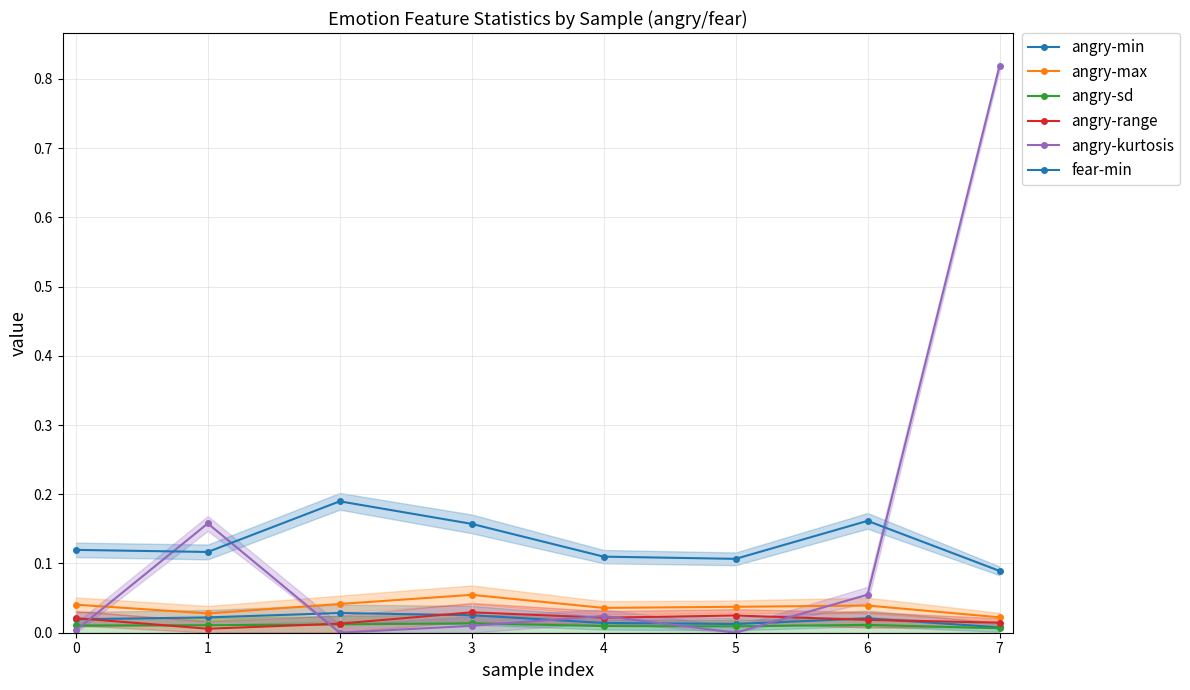

At how many categories does at least one series exceed 0?

8